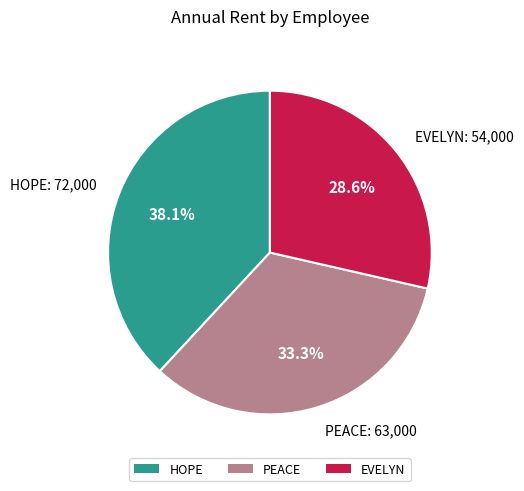

True or false: HOPE accounts for 24% of the total.

False